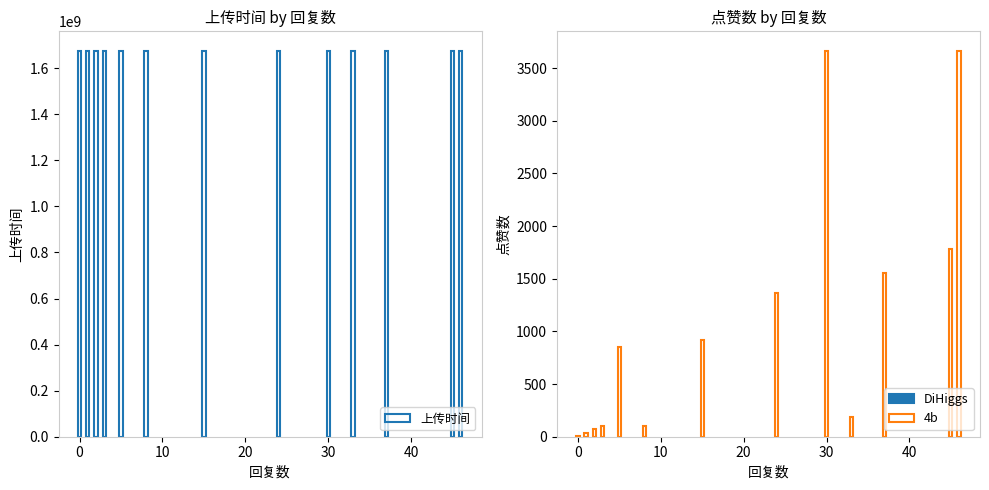

Reading left to right, transcribe all the data shown in this chart.

回复数区间: 0	1	2	3	5	8	15	24	30	33	37	45	46
上传时间: 1676420449	1676386110	1676384779	1676384702	1676398967	1676386393	1676385753	1676384589	1676385851	1676422474	1676387278	1676388296	1676385851
点赞数: 11	37	69	101	850	106	922	1365	3666	184	1552	1786	3666